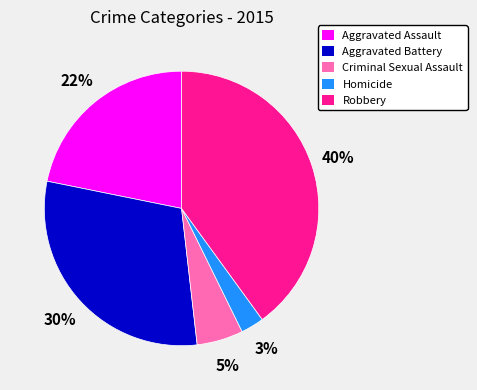

Approximately how many times larger is the value at Criminal Sexual Assault compared to Robbery?

0.1